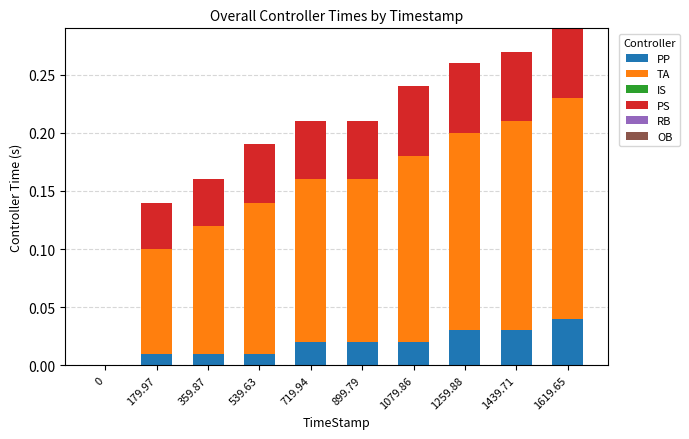

The PP series shows 0.0 at 359.87. True or false?

True